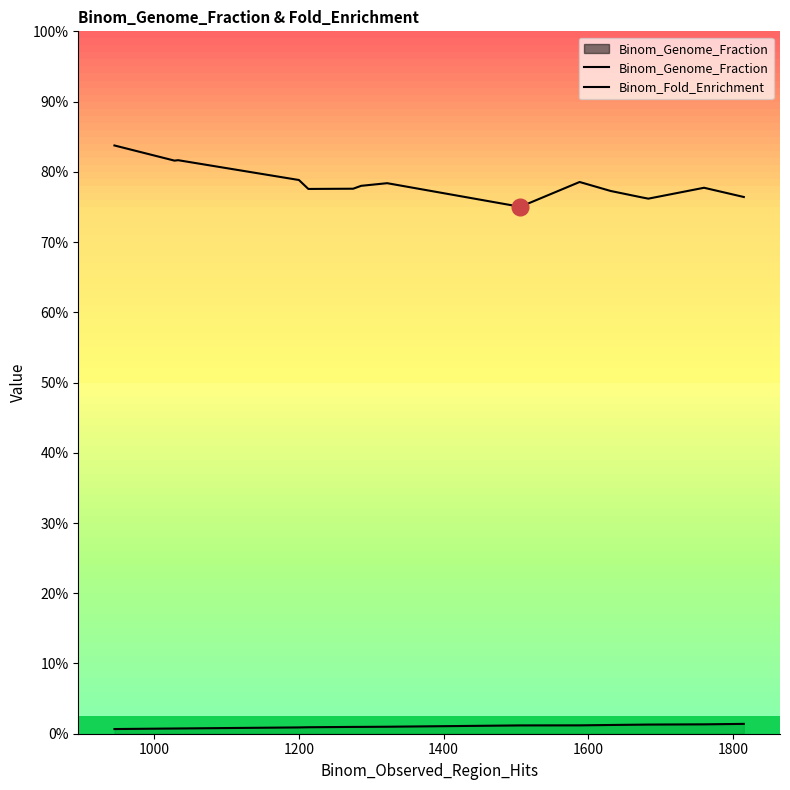

Does the chart have visible grid lines?

No